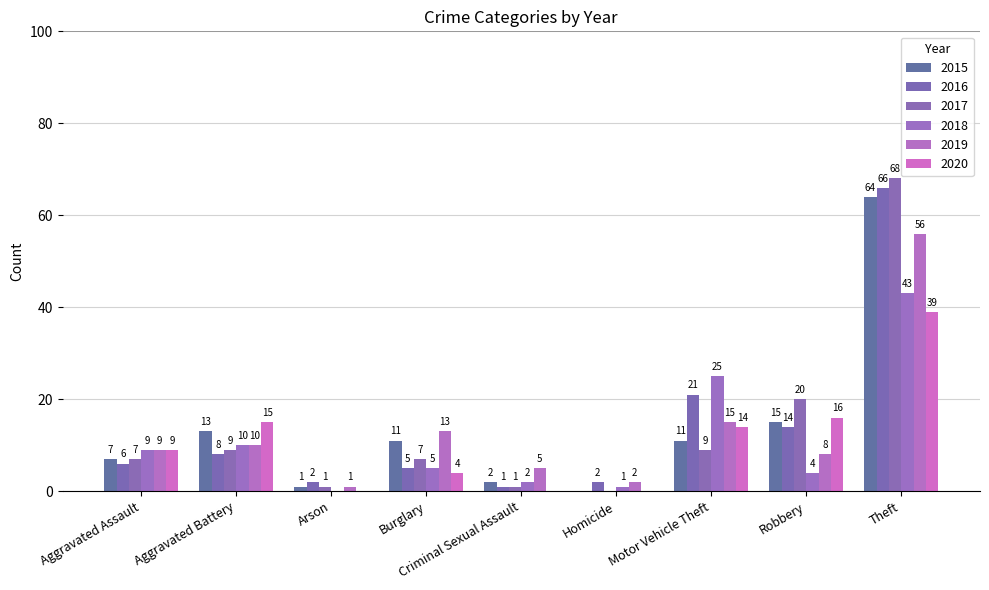

Is the value of 2019 at Theft greater than the value of 2017 at Burglary?

Yes